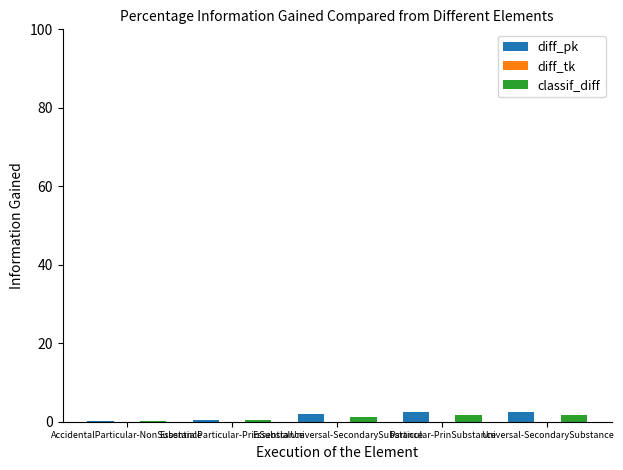

What is the sum of all diff_pk values?

7.4